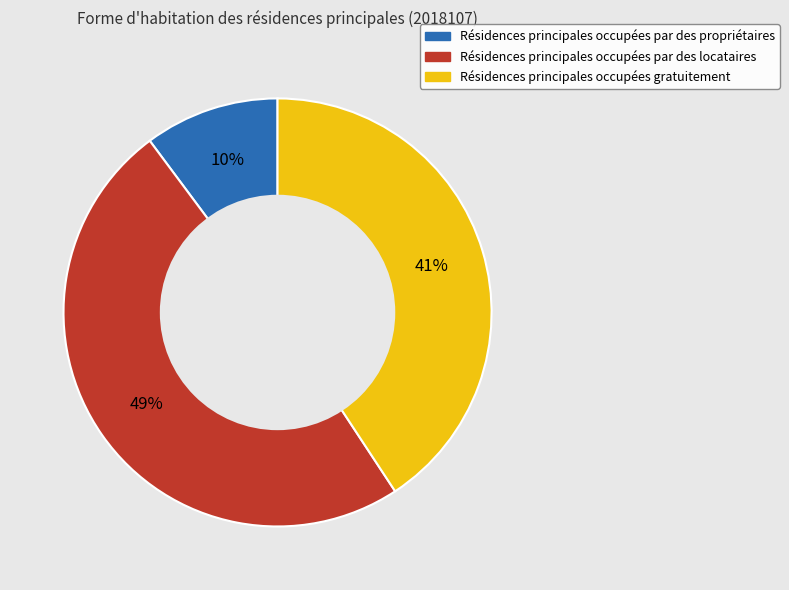

To the nearest percent, what is the average slice percentage?

33%